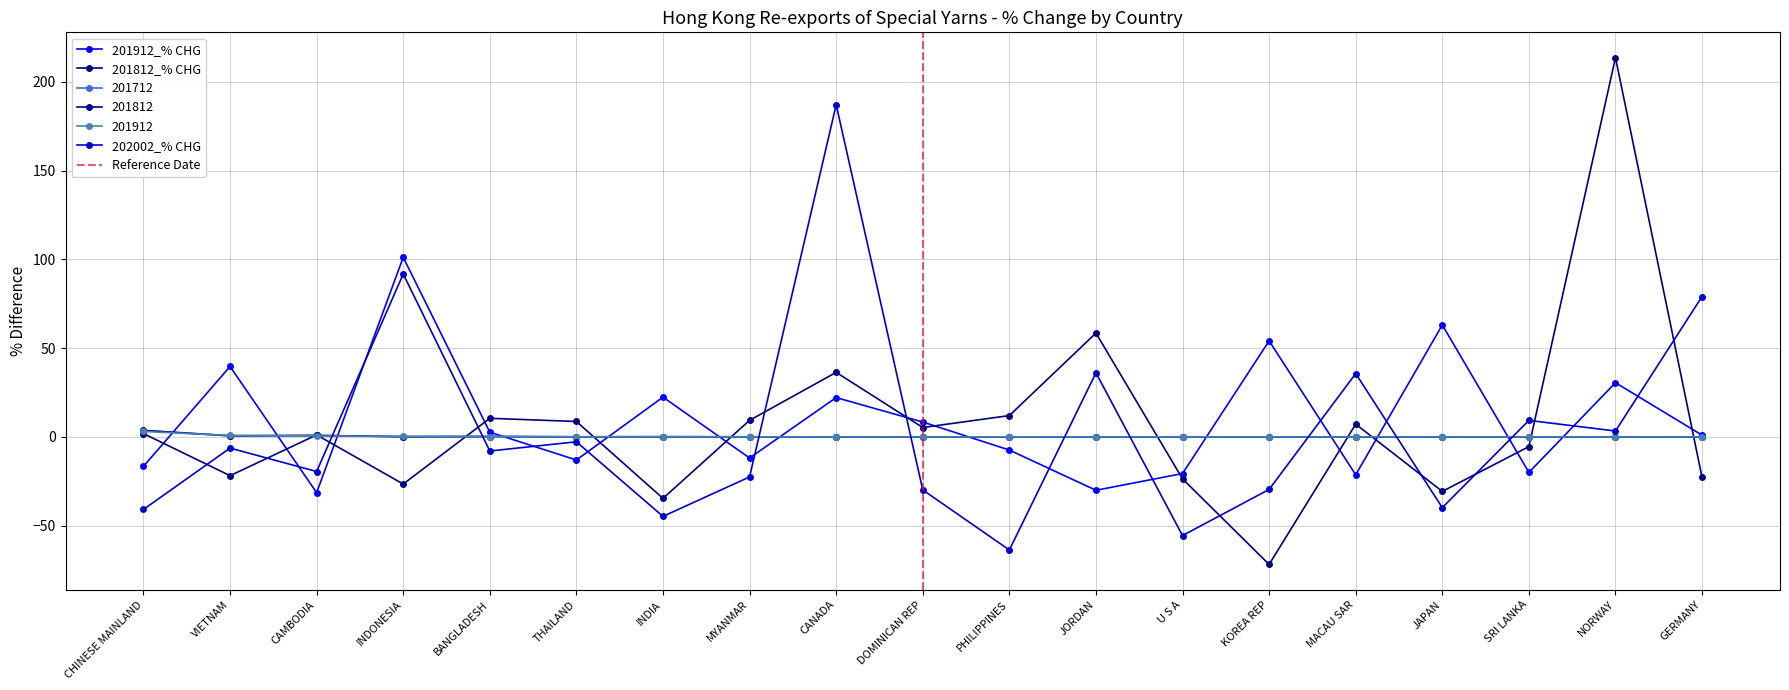

What is the difference between the 201812_% CHG values at INDIA and PHILIPPINES?

46.7